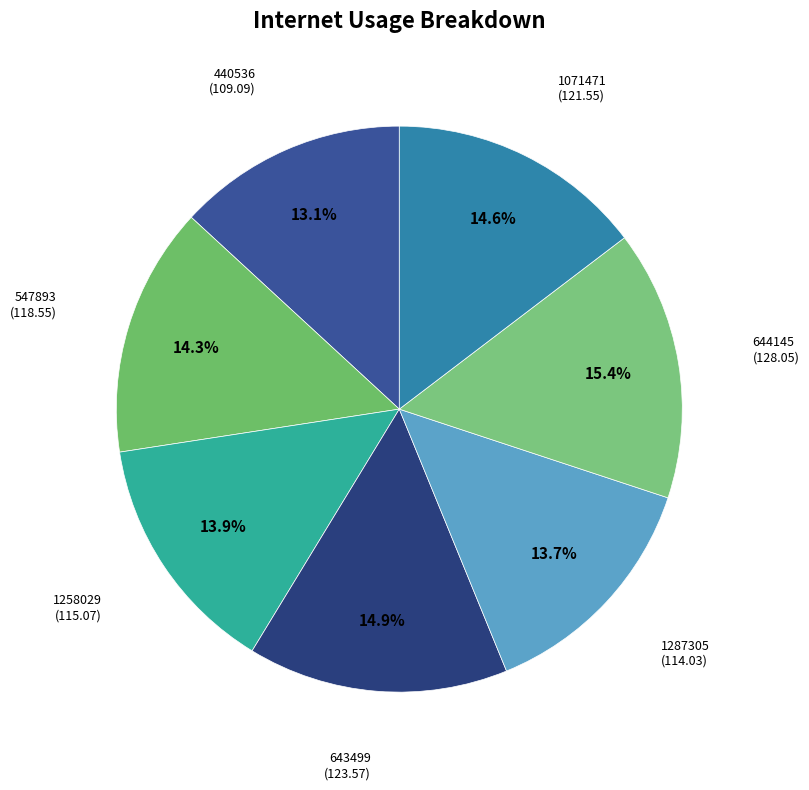

How many slices are in this pie chart?

7